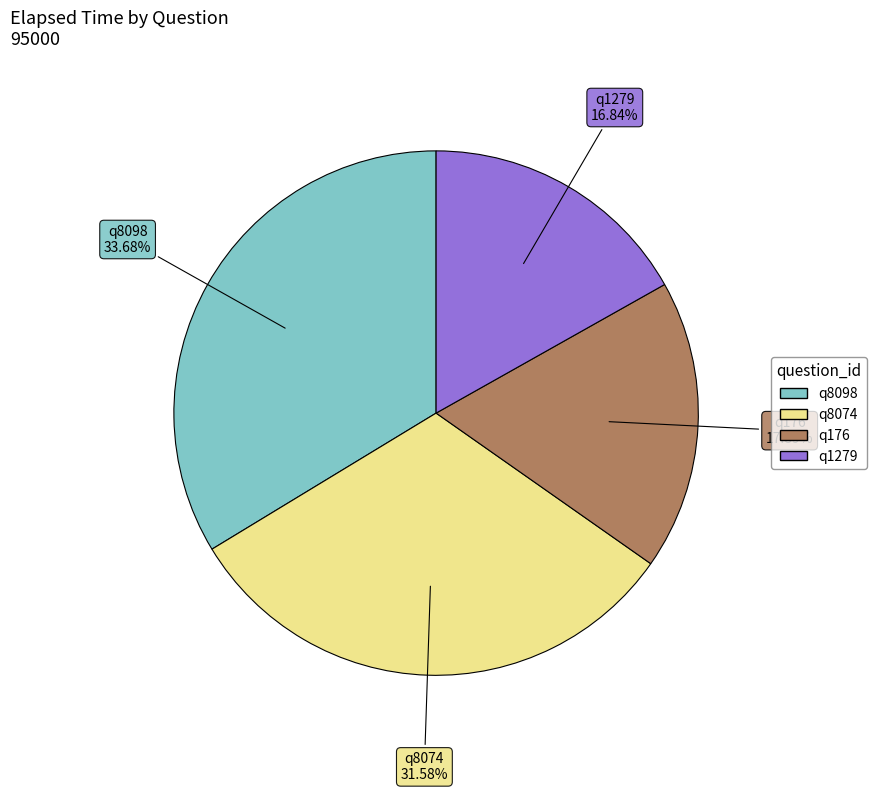

Is it true that q1279 is 8% of the pie?

False